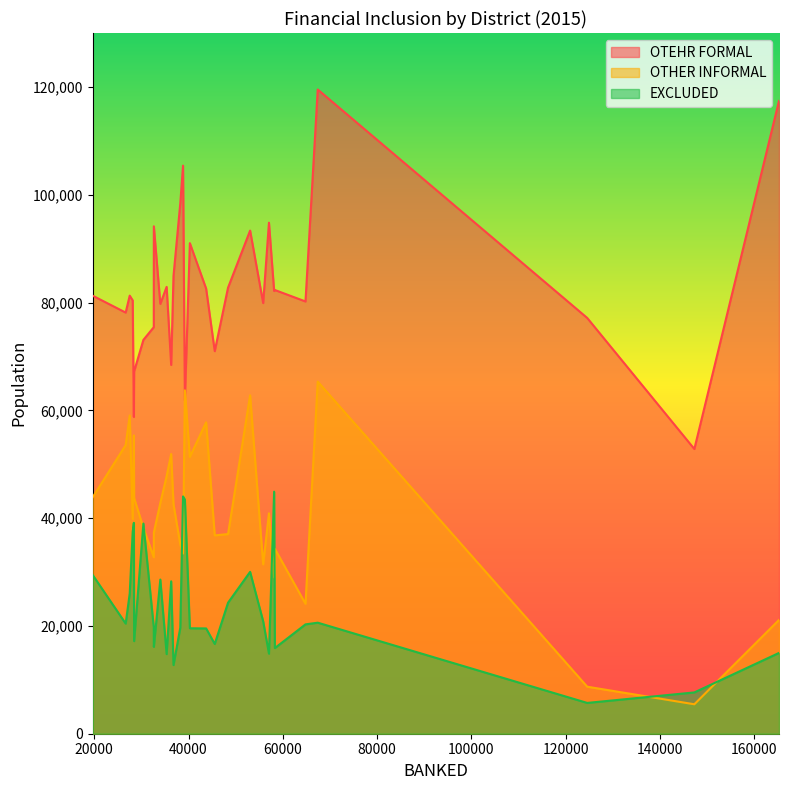

What is the difference between the highest and lowest values at Nyamasheke?

71957